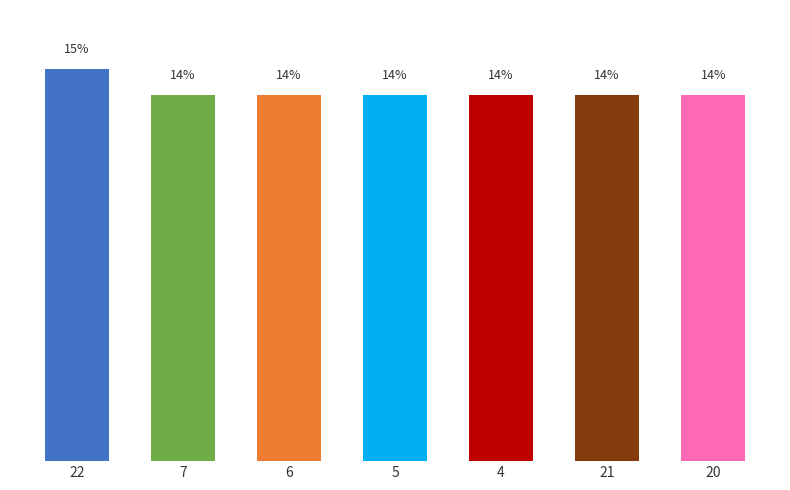

Does the chart contain stacked bars?

No